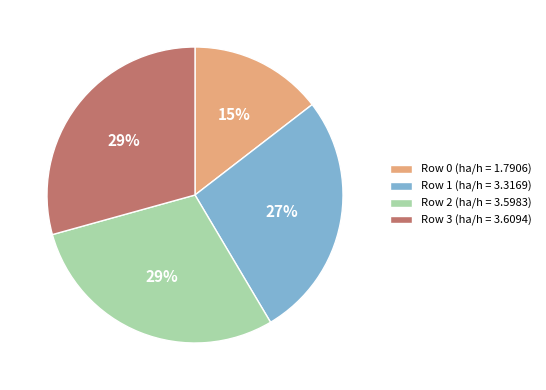

Is Row 3 (ha/h = 3.6094) the majority of the pie?

No